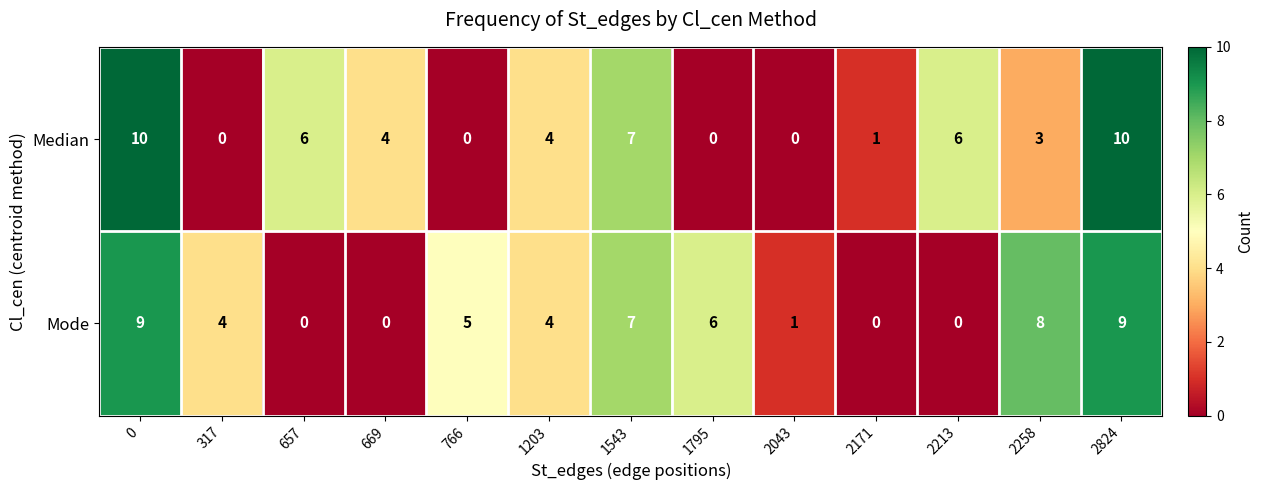

True or false: Median has a value of 0 at 766.

True